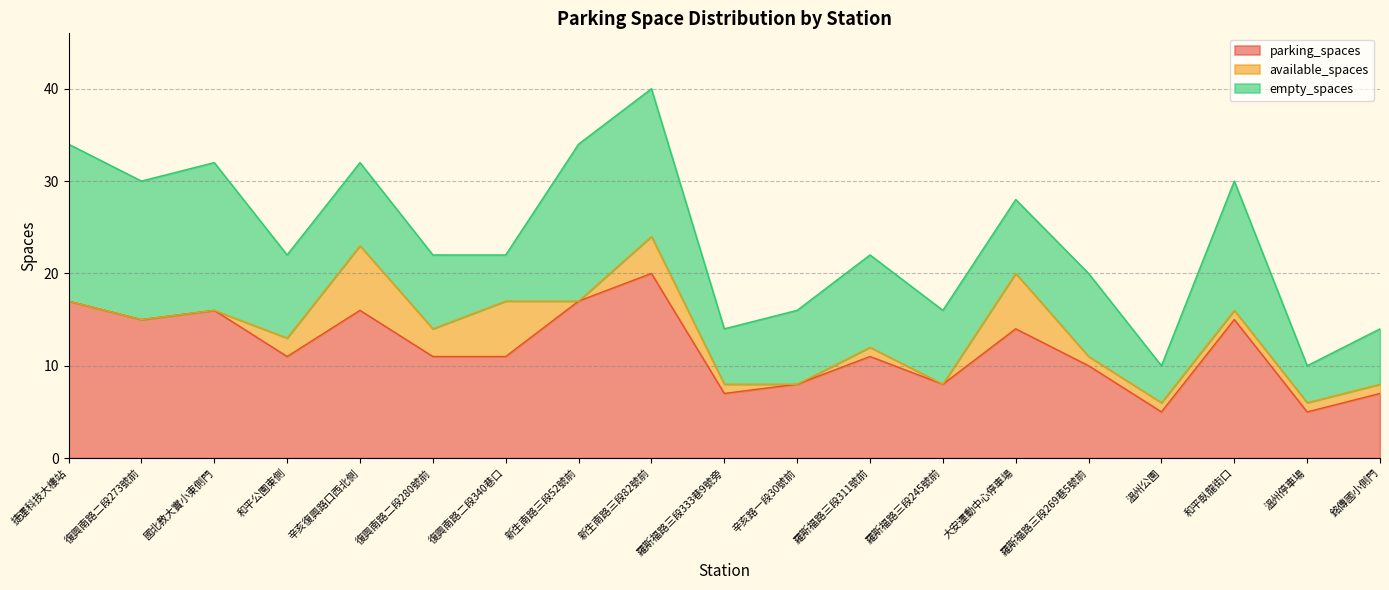

Between which two adjacent categories do empty_spaces and available_spaces first intersect?

復興南路二段280號前 and 復興南路二段340巷口